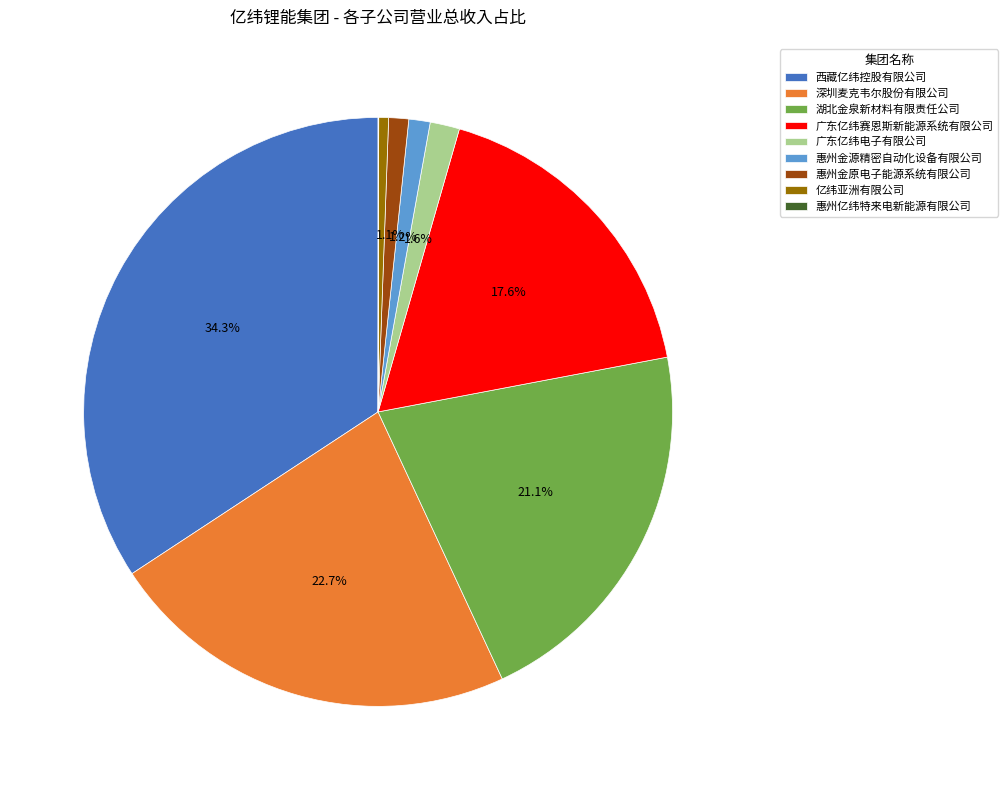

Combined, what portion of the pie is 广东亿纬电子有限公司 and 惠州金原电子能源系统有限公司?

2.7%